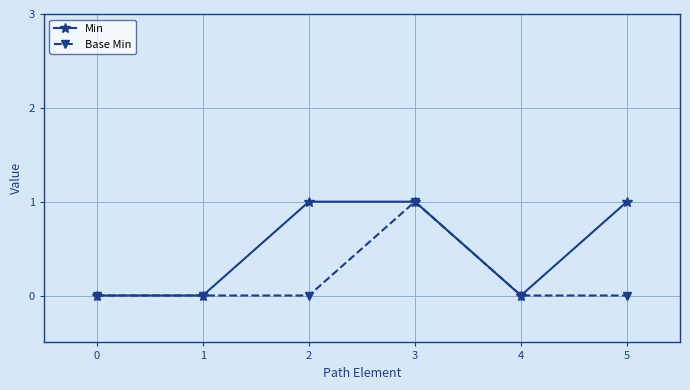

List the series in order of their overall mean, highest first.

Min, Base Min